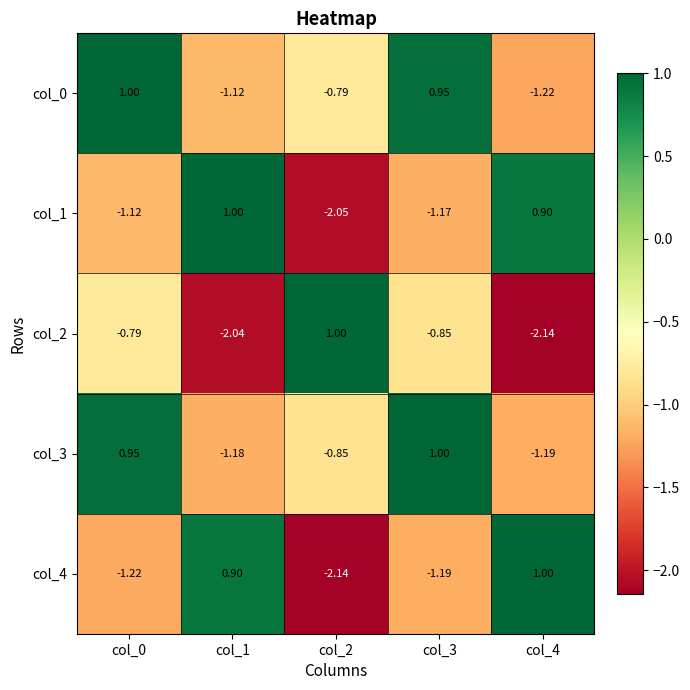

Is the value of col_4 at col_1 greater than the value of col_3 at col_4?

Yes